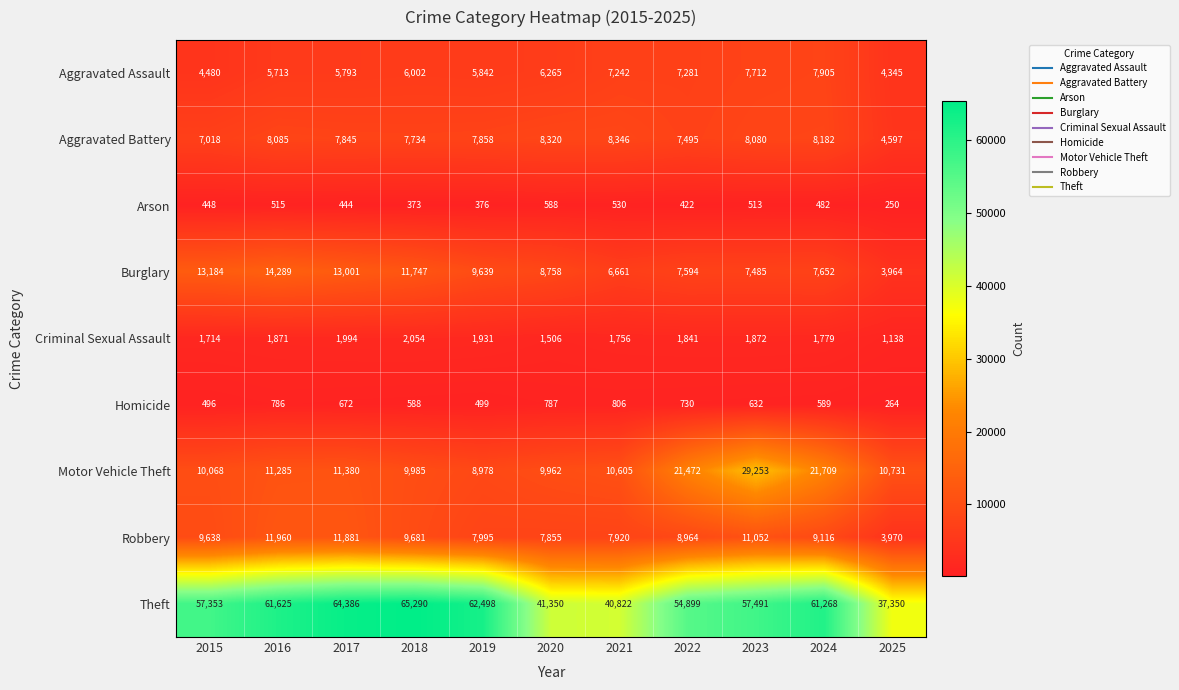

What is the maximum value for Arson?

588